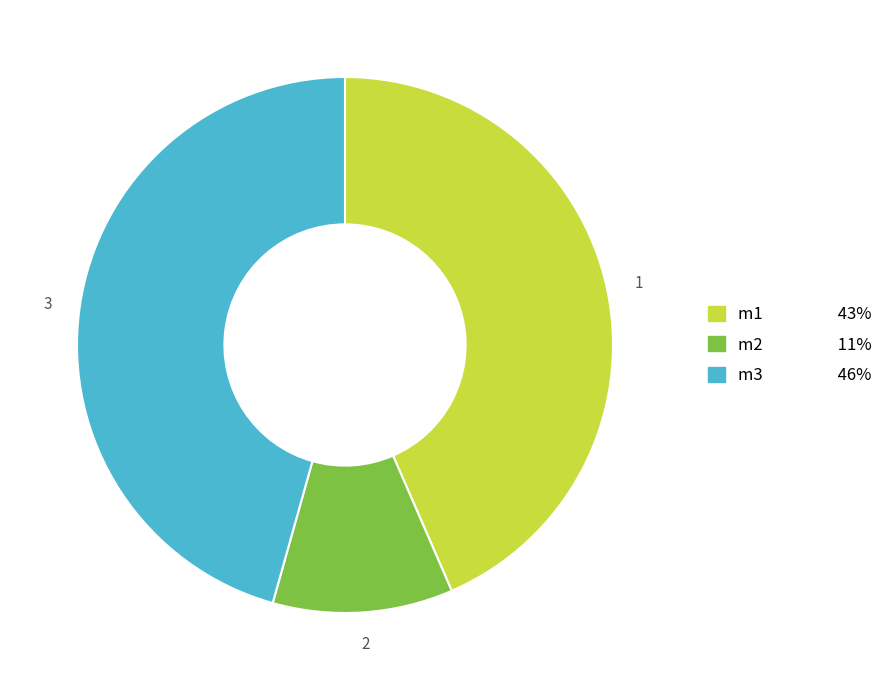

Rank the categories by value from highest to lowest.

m3, m1, m2